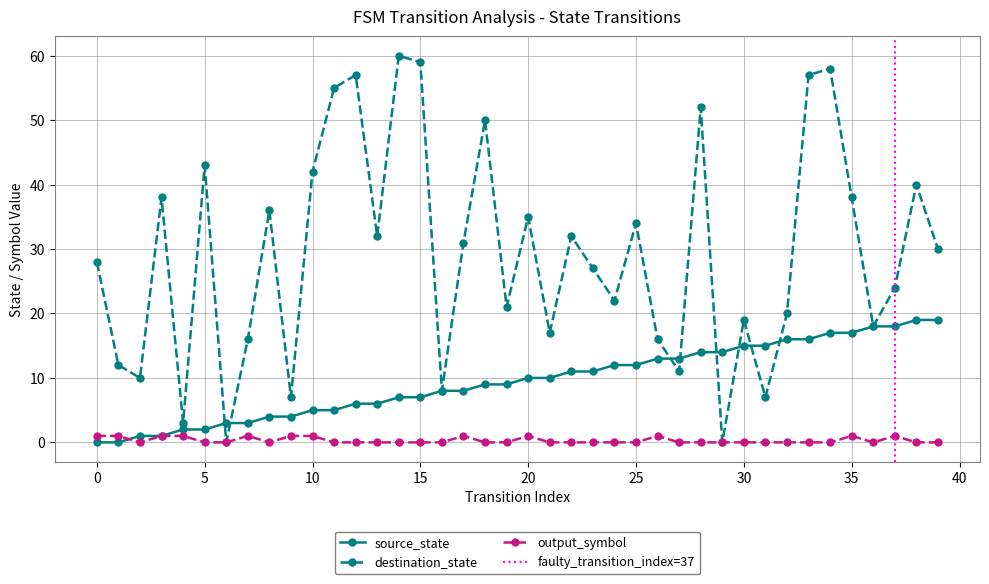

How many lines are shown in the chart?

3